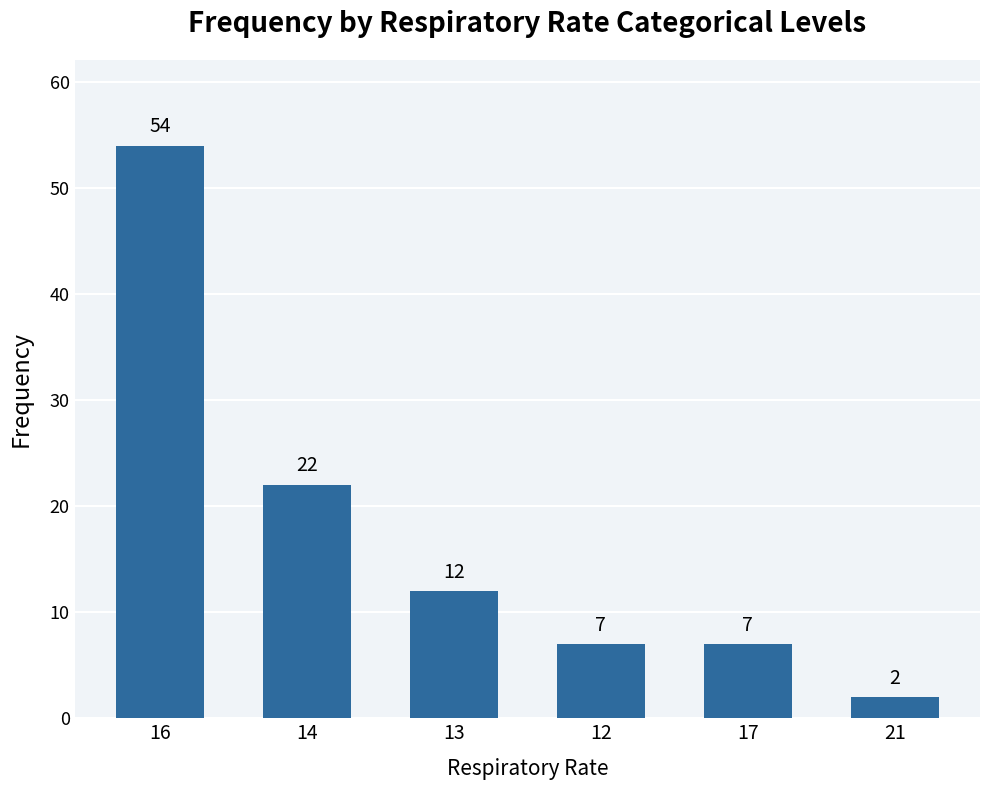

What is the difference between the values at 14 and 16?

32